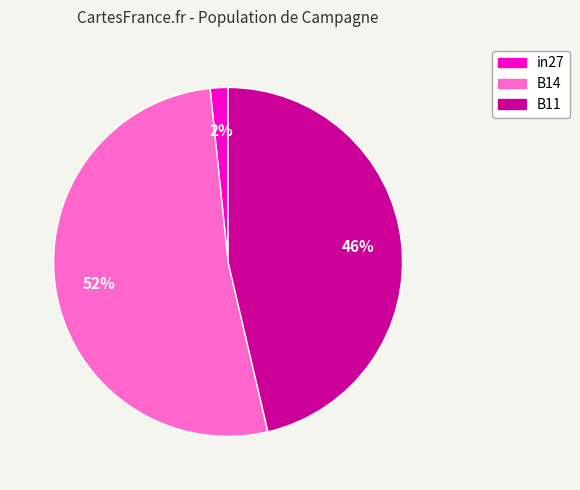

To the nearest percent, what is the combined percentage of B11 and B14?

98%